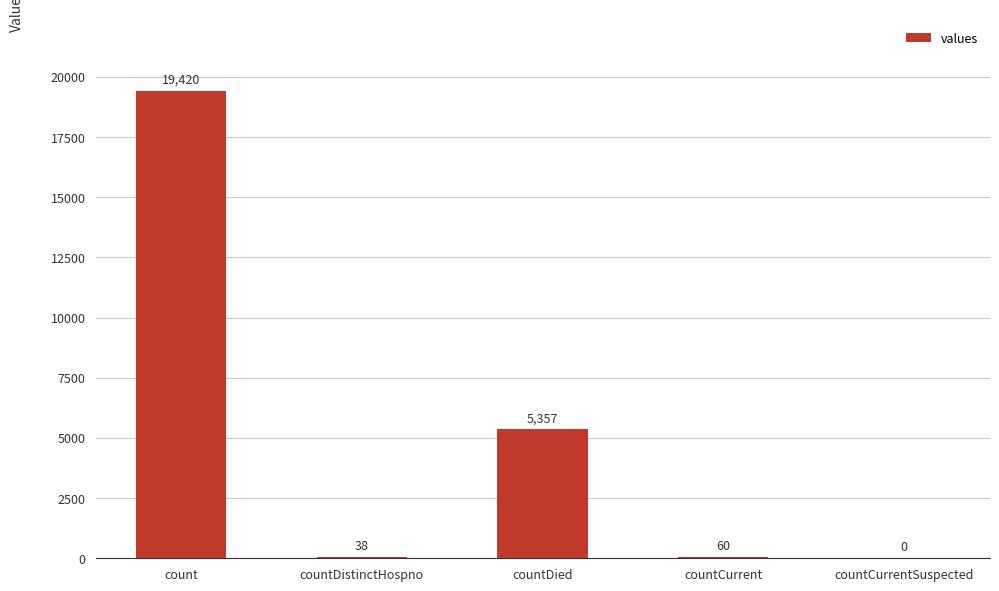

Approximately how many times larger is the value at count compared to countDied?

3.6